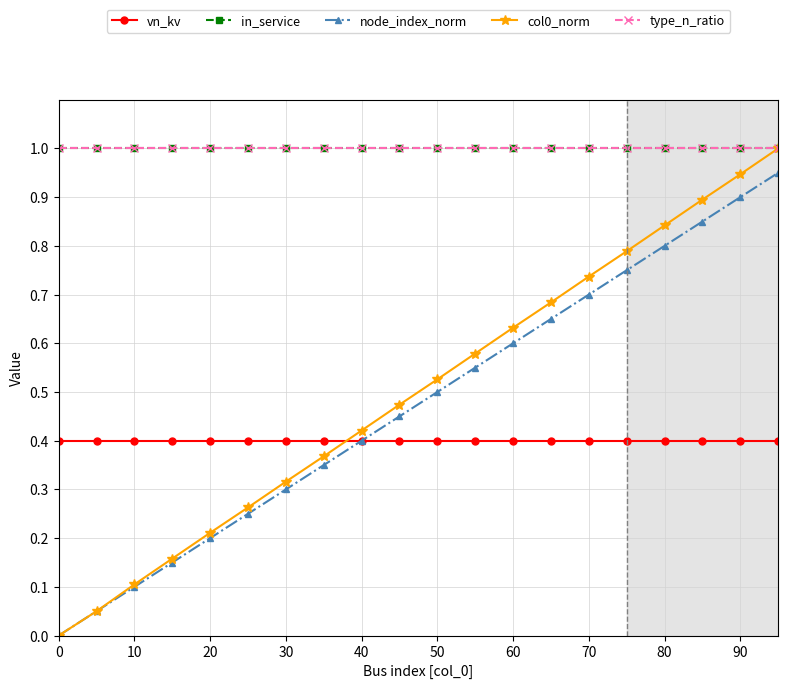

Does the chart have visible grid lines?

Yes